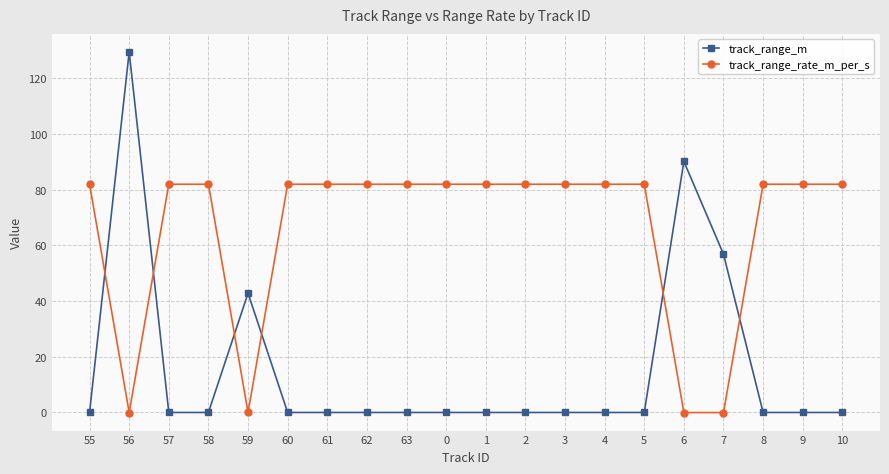

Is this an area chart (filled region under the line)?

No